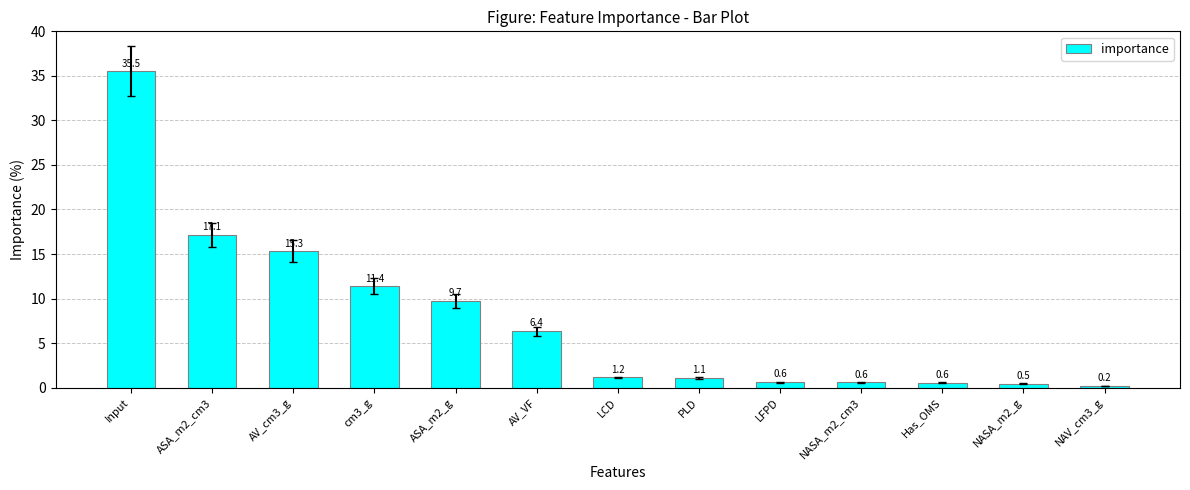

Which has a higher value, AV_cm3_g or ASA_m2_g?

AV_cm3_g